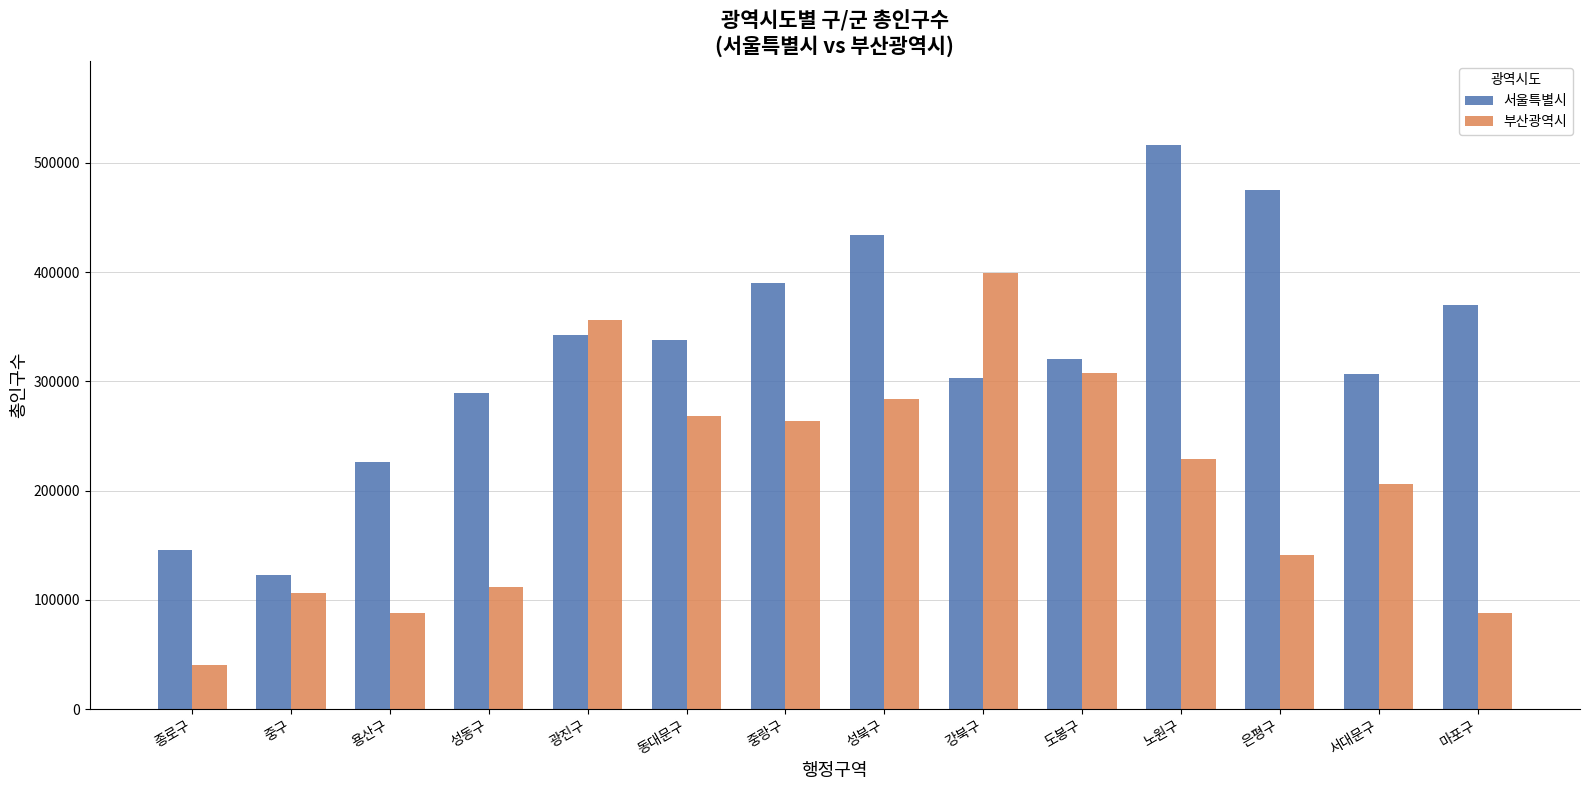

Which series has the largest range (max minus min)?

서울특별시